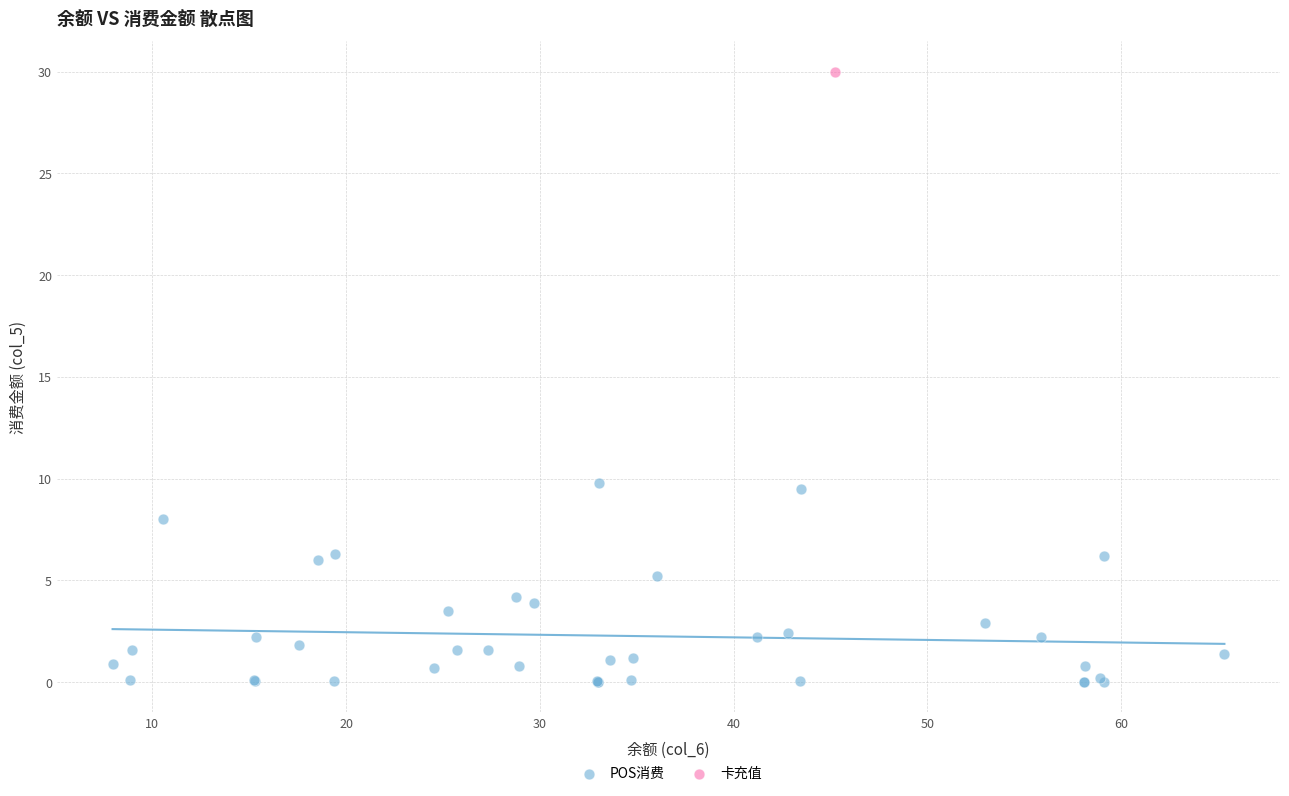

What are all the series names shown in the legend?

POS消费, 卡充值